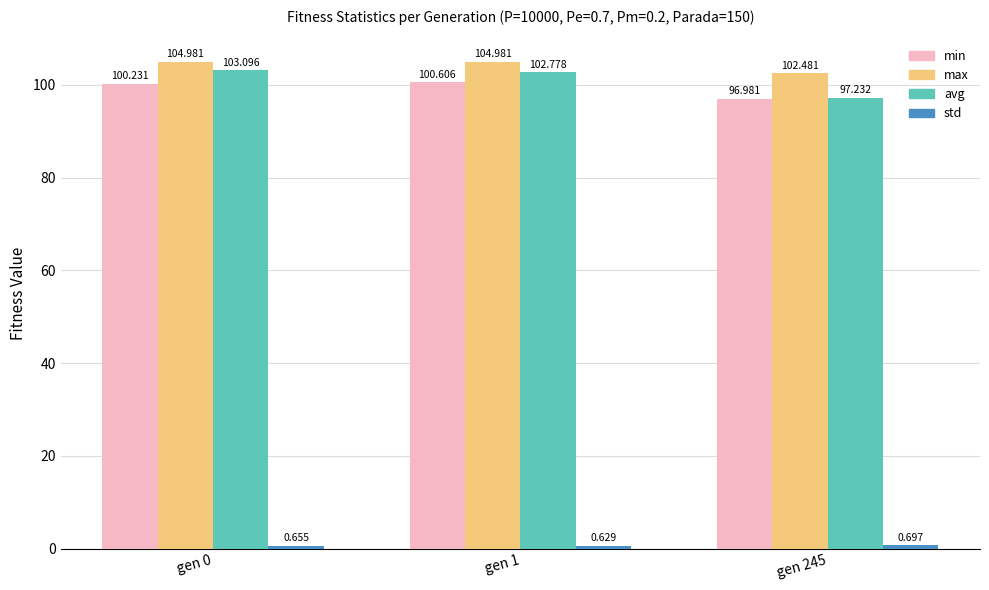

What is the difference between the highest and lowest values at gen 0?

104.3